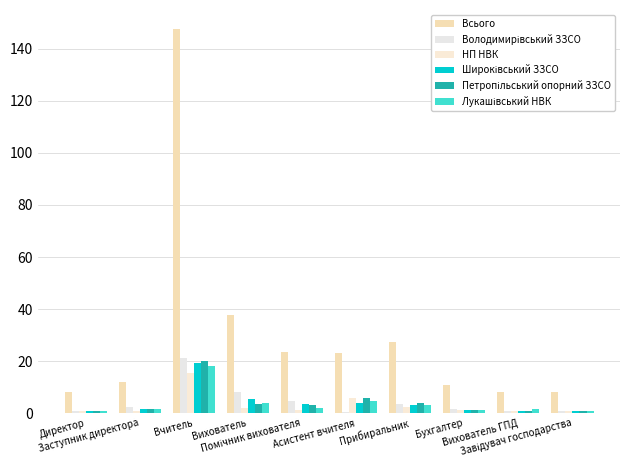

Which series has the largest total across all categories?

Всього